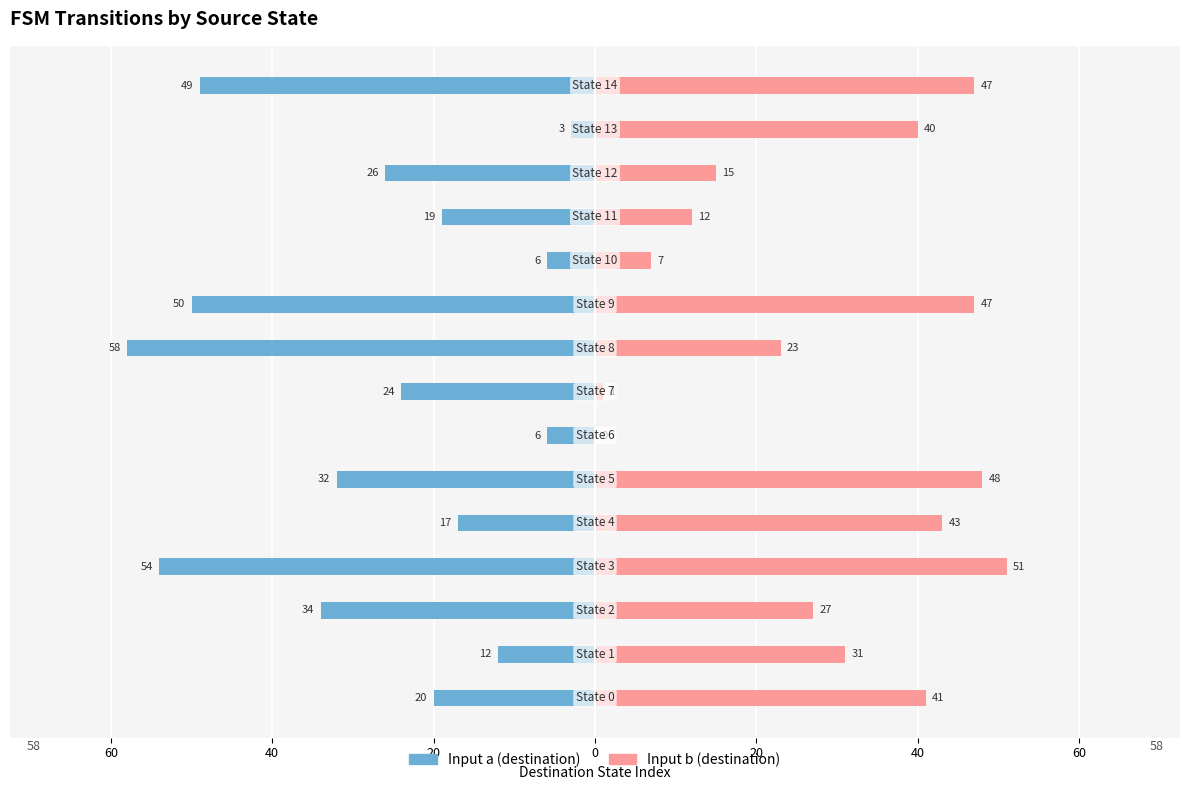

Reading right to left, transcribe all the data shown in this chart.

Input a (destination): -49	-3	-26	-19	-6	-50	-58	-24	-6	-32	-17	-54	-34	-12	-20
Input b (destination): 47	40	15	12	7	47	23	1	0	48	43	51	27	31	41